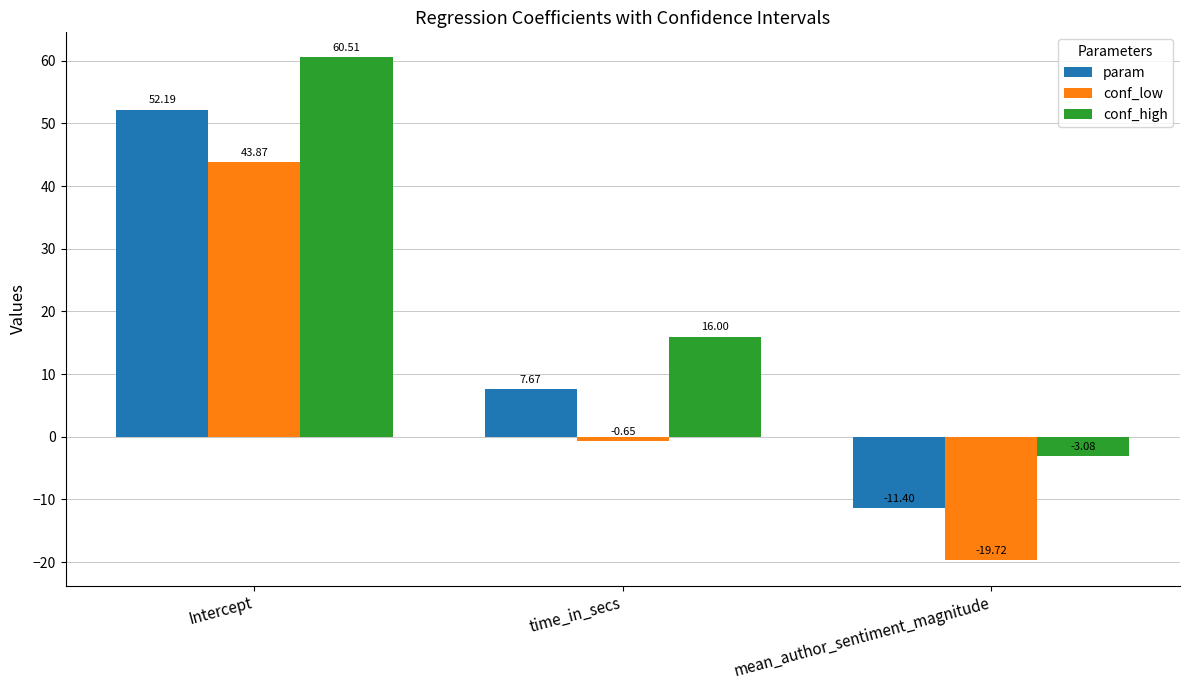

What is the difference between the highest and lowest values at mean_author_sentiment_magnitude?

16.6